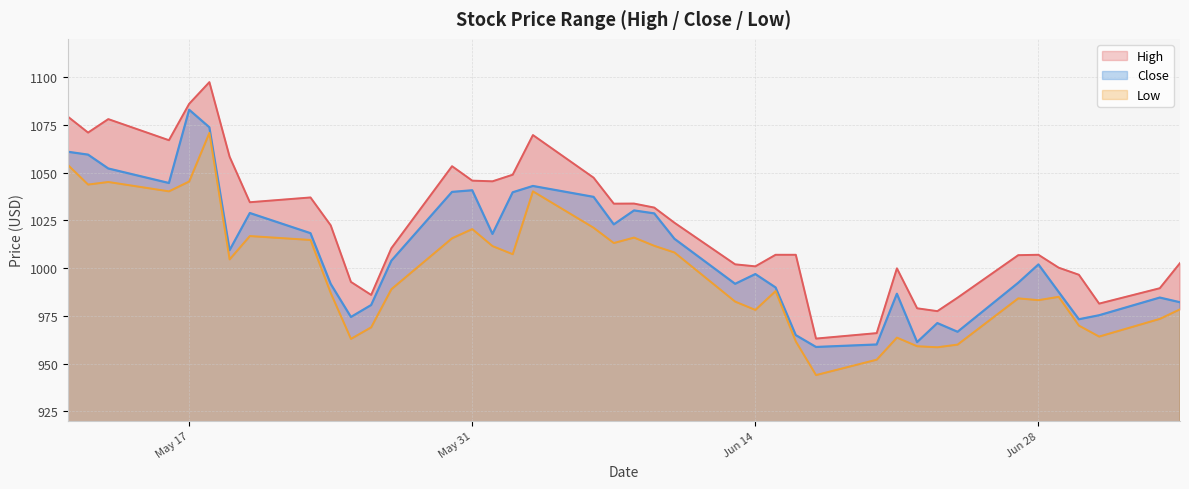

Between 2022-06-13 and 2022-06-08, which is larger?

2022-06-08